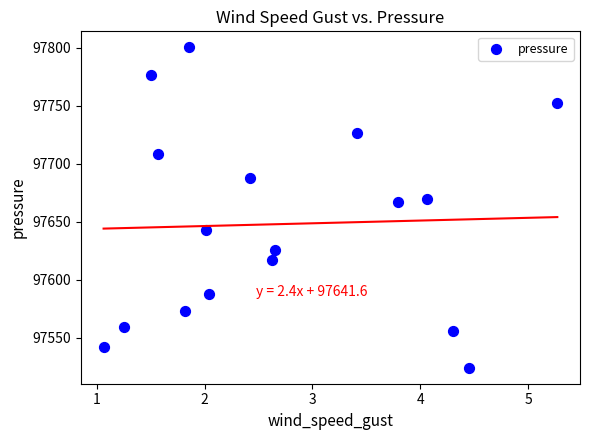

What is the range of X values (max minus min)?

4.2